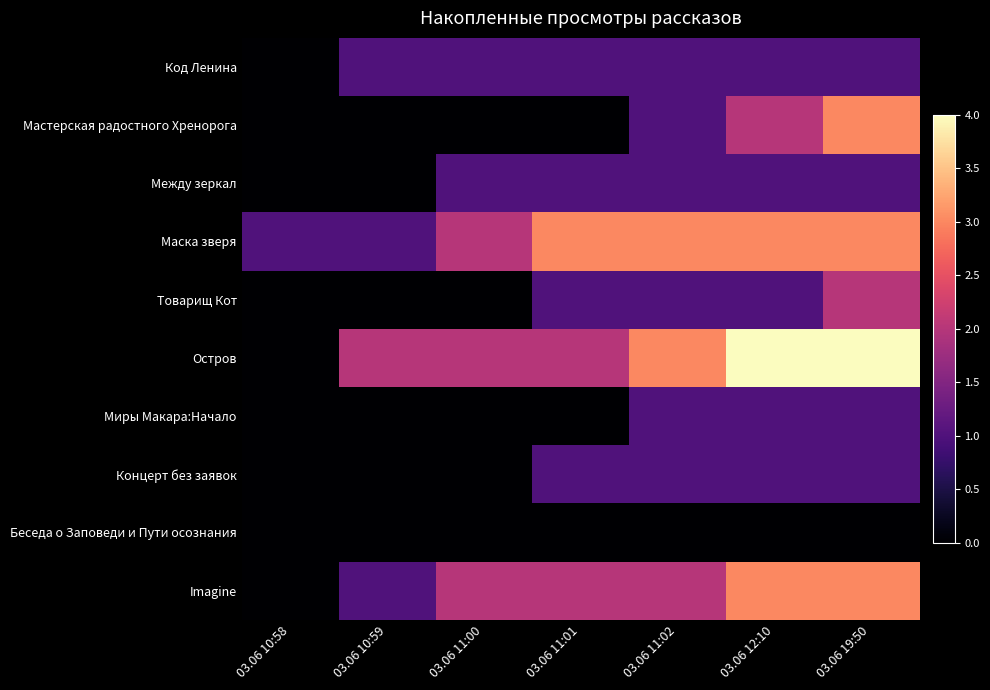

Reading left to right, what are all the values shown in this chart?

Код Ленина: 03.06 10:58=0	03.06 10:59=1	03.06 11:00=1	03.06 11:01=1	03.06 11:02=1	03.06 12:10=1	03.06 19:50=1
Мастерская радостного Хренорога: 03.06 10:58=0	03.06 10:59=0	03.06 11:00=0	03.06 11:01=0	03.06 11:02=1	03.06 12:10=2	03.06 19:50=3
Между зеркал: 03.06 10:58=0	03.06 10:59=0	03.06 11:00=1	03.06 11:01=1	03.06 11:02=1	03.06 12:10=1	03.06 19:50=1
Маска зверя: 03.06 10:58=1	03.06 10:59=1	03.06 11:00=2	03.06 11:01=3	03.06 11:02=3	03.06 12:10=3	03.06 19:50=3
Товарищ Кот: 03.06 10:58=0	03.06 10:59=0	03.06 11:00=0	03.06 11:01=1	03.06 11:02=1	03.06 12:10=1	03.06 19:50=2
Остров: 03.06 10:58=0	03.06 10:59=2	03.06 11:00=2	03.06 11:01=2	03.06 11:02=3	03.06 12:10=4	03.06 19:50=4
Миры Макара:Начало: 03.06 10:58=0	03.06 10:59=0	03.06 11:00=0	03.06 11:01=0	03.06 11:02=1	03.06 12:10=1	03.06 19:50=1
Концерт без заявок: 03.06 10:58=0	03.06 10:59=0	03.06 11:00=0	03.06 11:01=1	03.06 11:02=1	03.06 12:10=1	03.06 19:50=1
Беседа о Заповеди и Пути осознания: 03.06 10:58=0	03.06 10:59=0	03.06 11:00=0	03.06 11:01=0	03.06 11:02=0	03.06 12:10=0	03.06 19:50=0
Imagine: 03.06 10:58=0	03.06 10:59=1	03.06 11:00=2	03.06 11:01=2	03.06 11:02=2	03.06 12:10=3	03.06 19:50=3